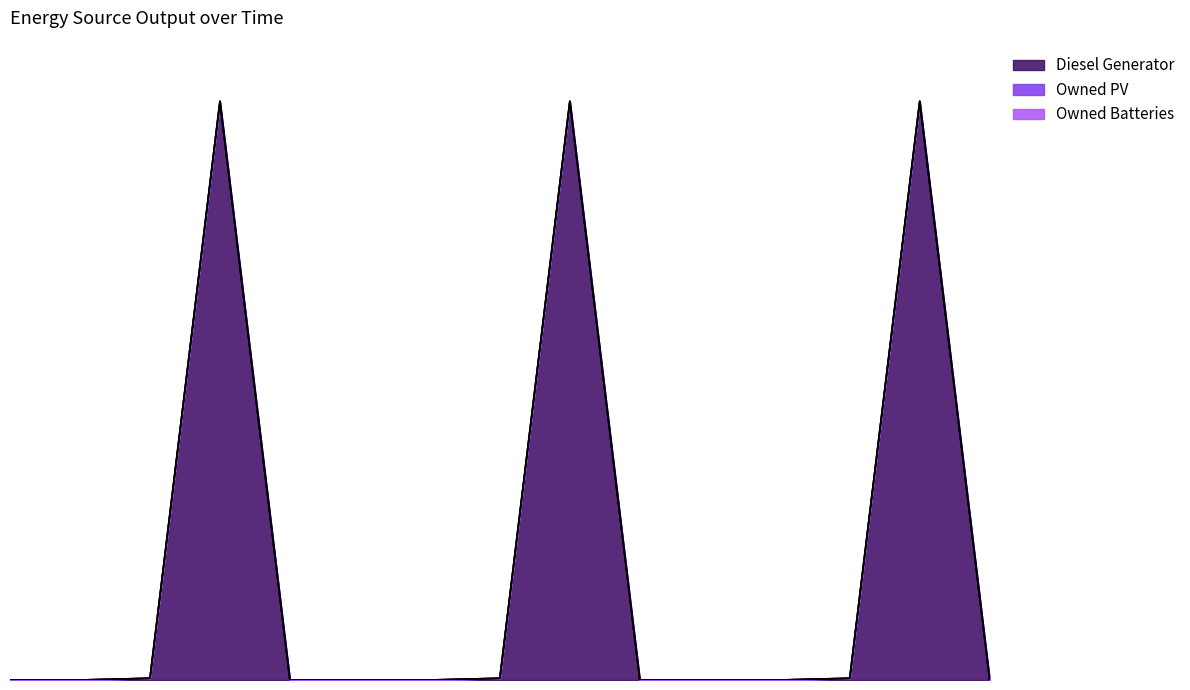

What is the value of the Diesel Generator point at the 14th from the left?

335